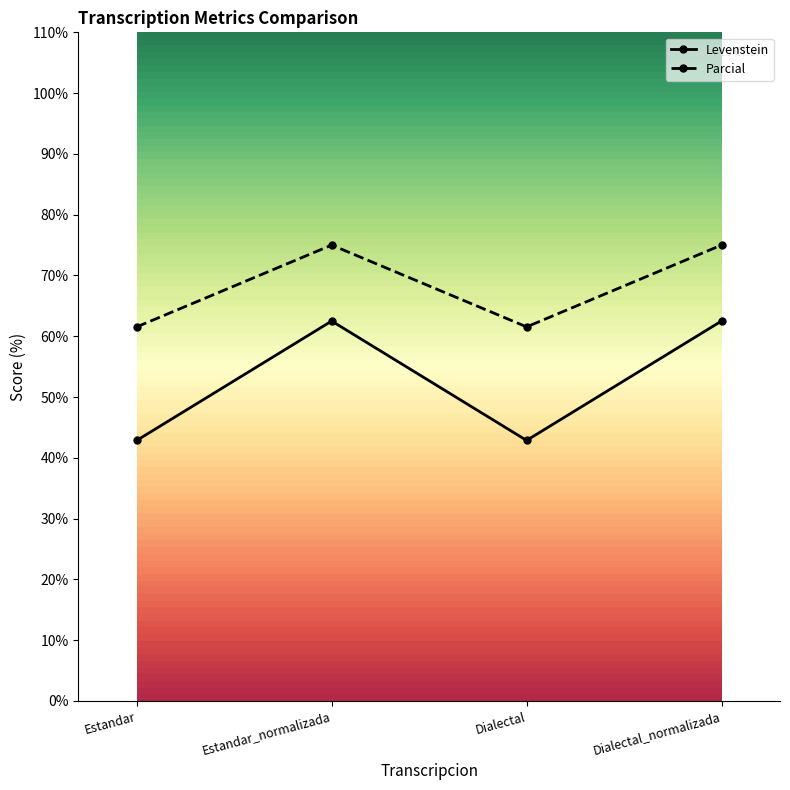

What is the difference between the second highest and minimum values in the Parcial series?

13.5